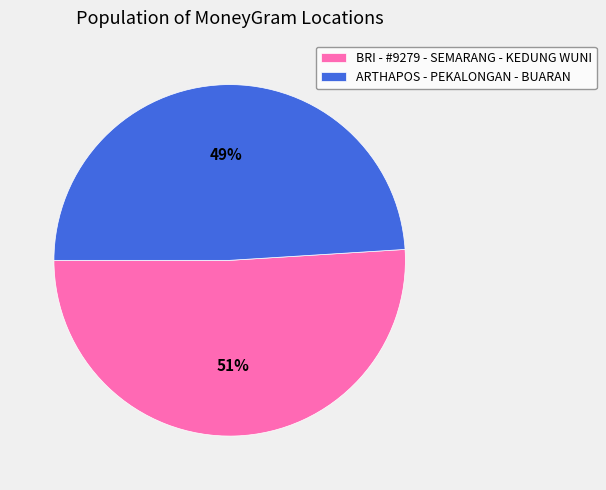

How many slices are in this pie chart?

2